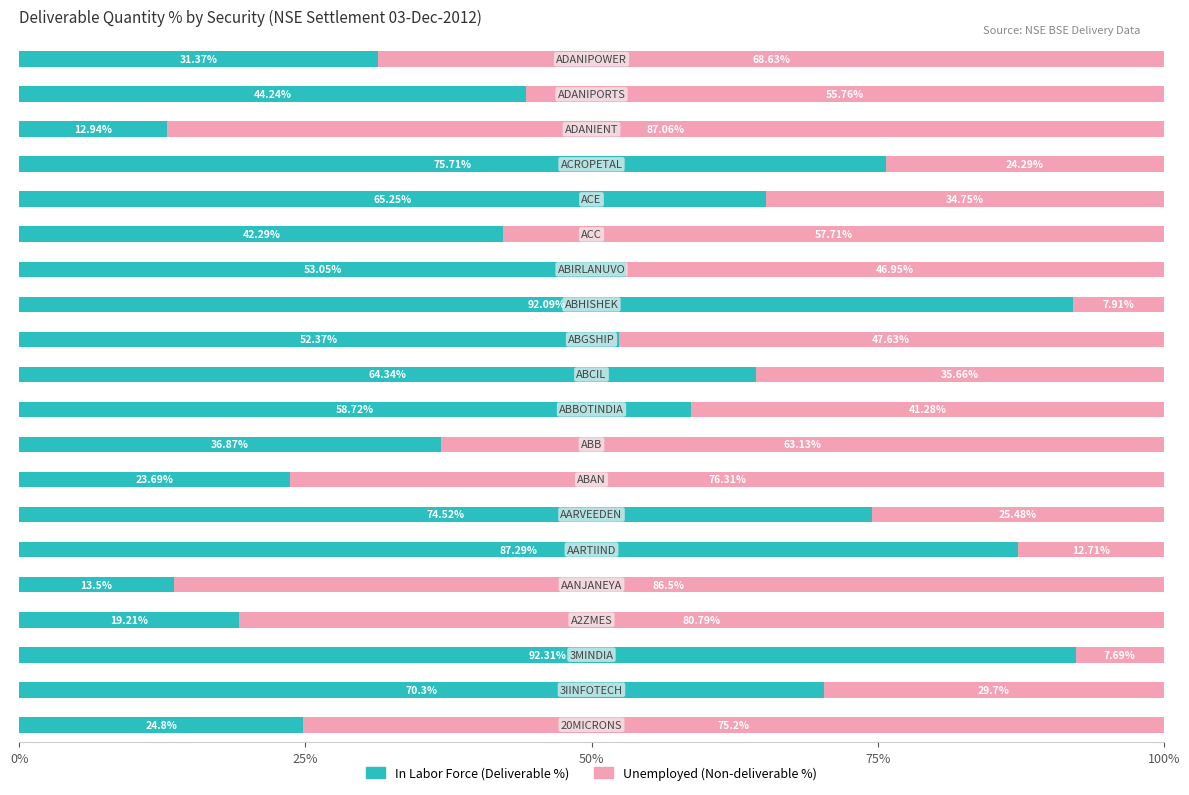

Count the number of categories in the chart.

20